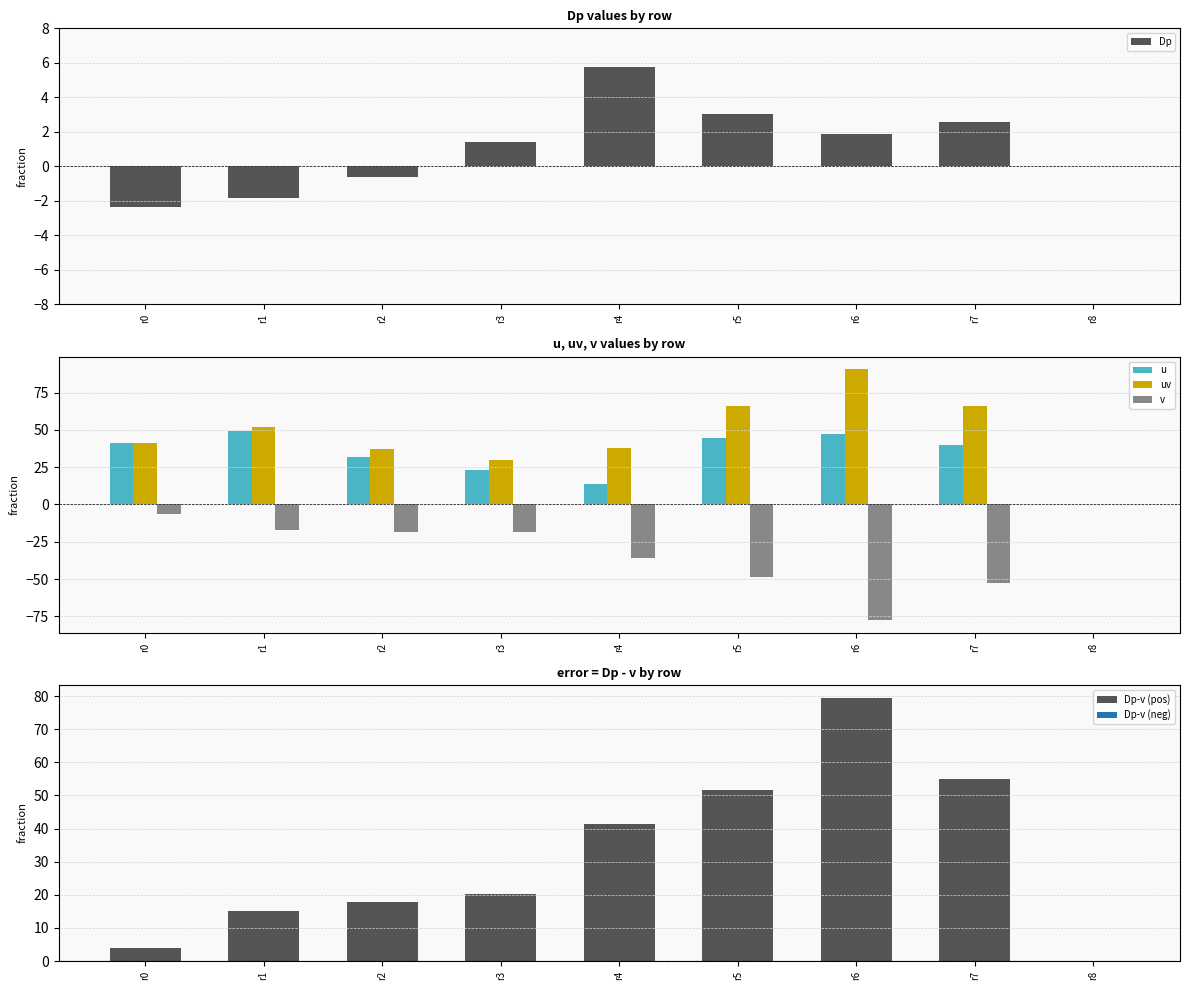

Where does the uv series first go above 41?

r0